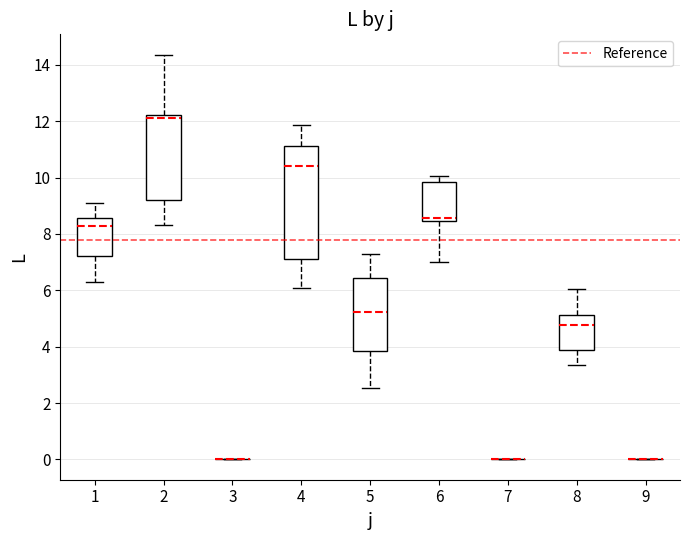

Reading left to right, read every box against the y-axis: the position of its median line, the range the box covers, and the ends of its whiskers. The values are not printed on the chart, so give them approximately, as read against the axis.

1: median 8.2, box 7.2 to 8.6, whiskers 6.4 to 9.0
2: median 12.2 (just below the box's upper edge), box 9.2 to 12.2, whiskers 8.4 to 14.4
3: box collapsed to a line at 0.0, whiskers 0.0 to 0.0
4: median 10.4, box 7.2 to 11.2, whiskers 6.0 to 11.8
5: median 5.2, box 3.8 to 6.4, whiskers 2.6 to 7.2
6: median 8.6, box 8.4 to 9.8, whiskers 7.0 to 10.0
7: box collapsed to a line at 0.0, whiskers 0.0 to 0.0
8: median 4.8, box 3.8 to 5.2, whiskers 3.4 to 6.0
9: box collapsed to a line at 0.0, whiskers 0.0 to 0.0